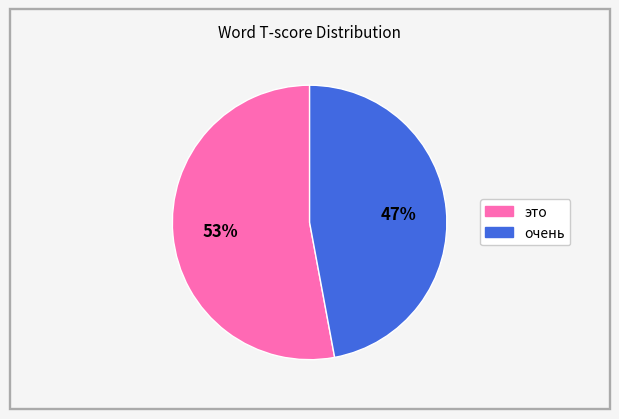

To the nearest percent, what is the average slice percentage?

50%